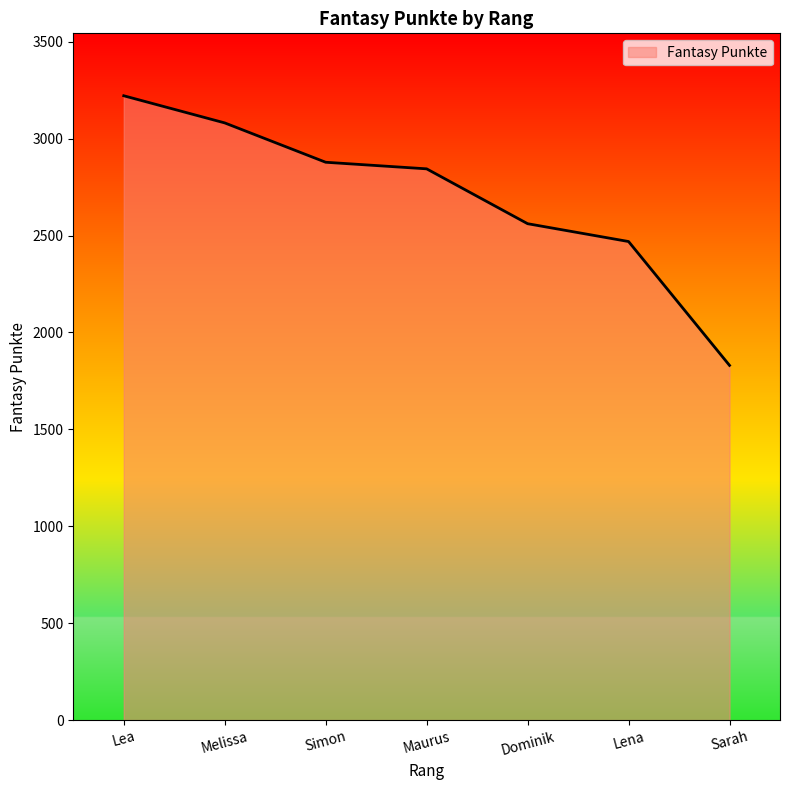

Is it true that the value at Lea is 3221?

True